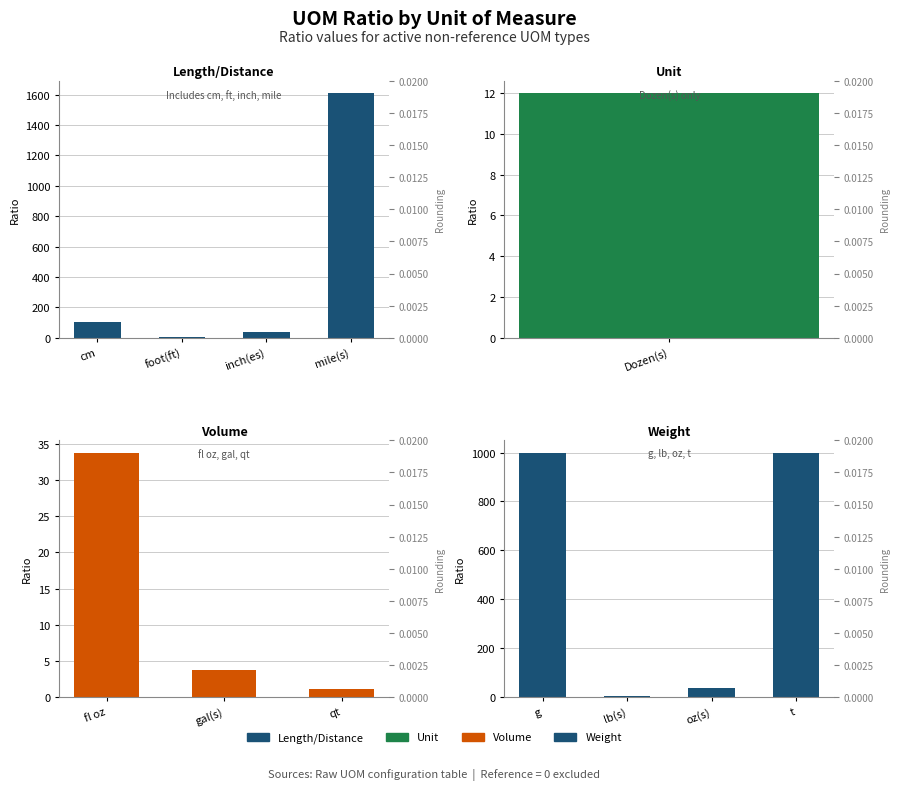

What is the difference between the maximum and minimum values?

997.8